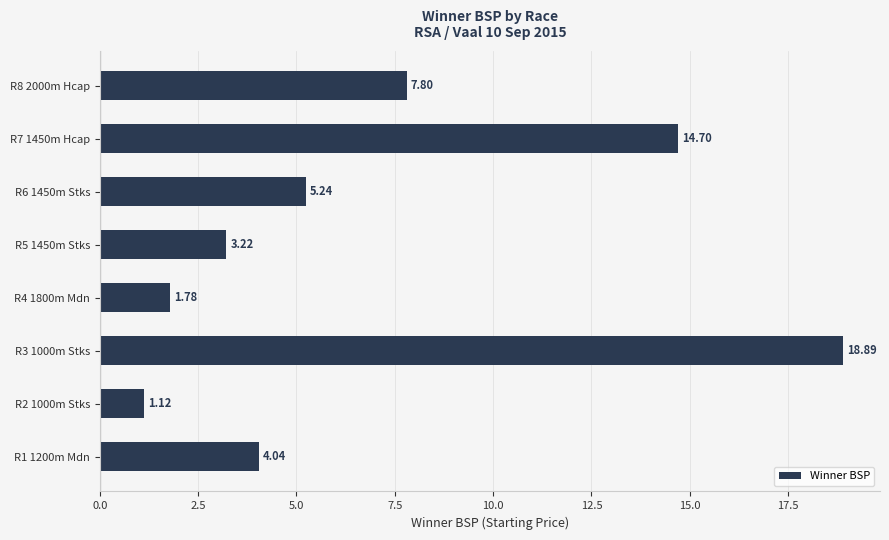

What is the difference between the maximum and minimum values?

17.8